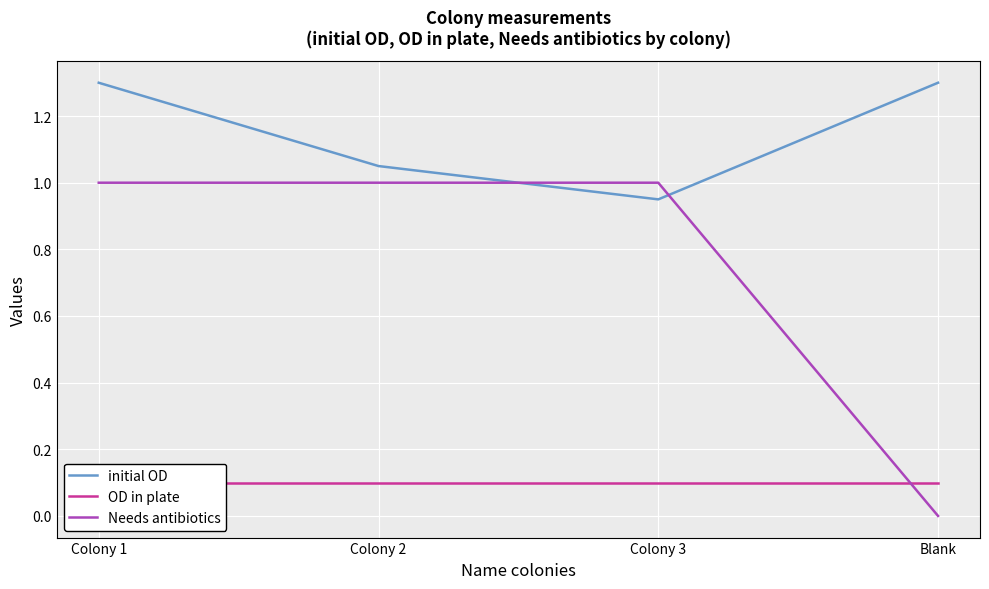

At which label does Needs antibiotics reach its minimum?

Blank